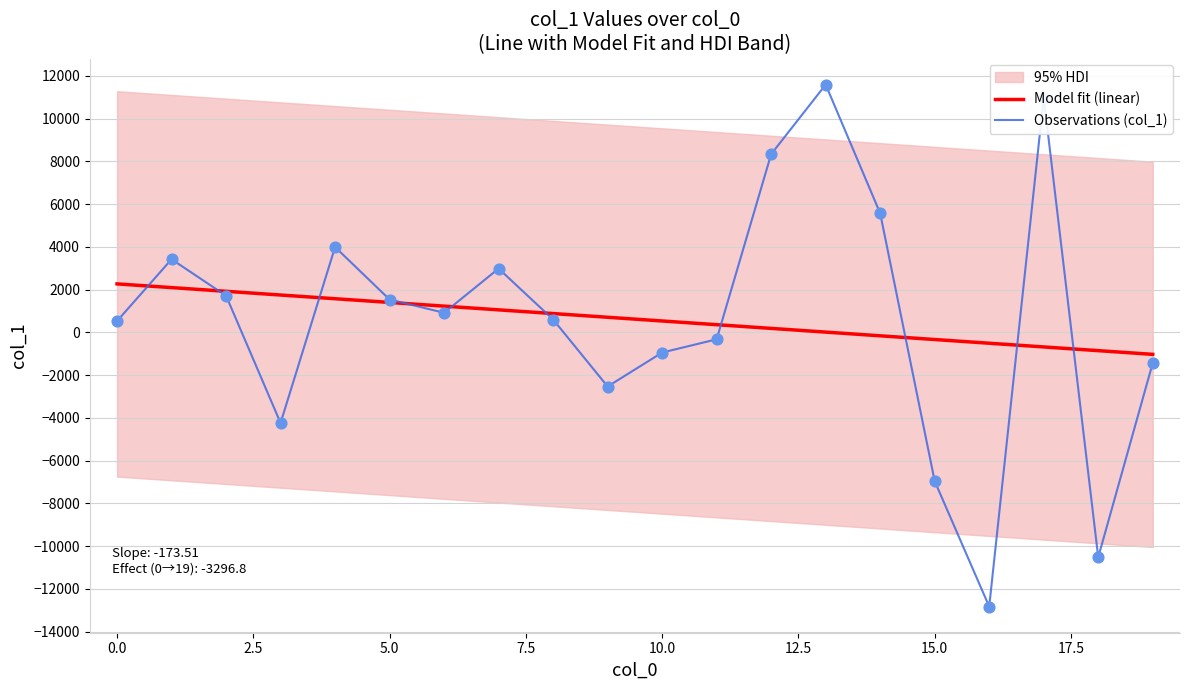

Which series has the widest spread of Y values?

Observations (col_1)